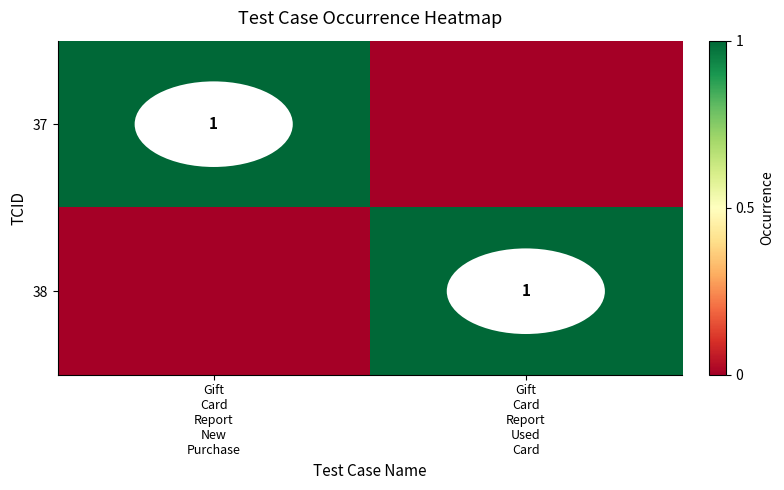

Which series has the largest total across all categories?

37